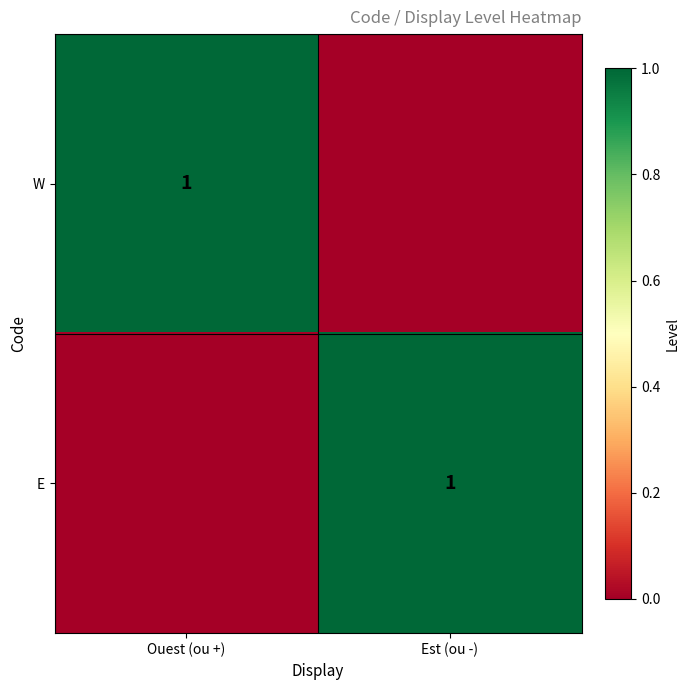

The E series shows 2 at Est (ou -). True or false?

False